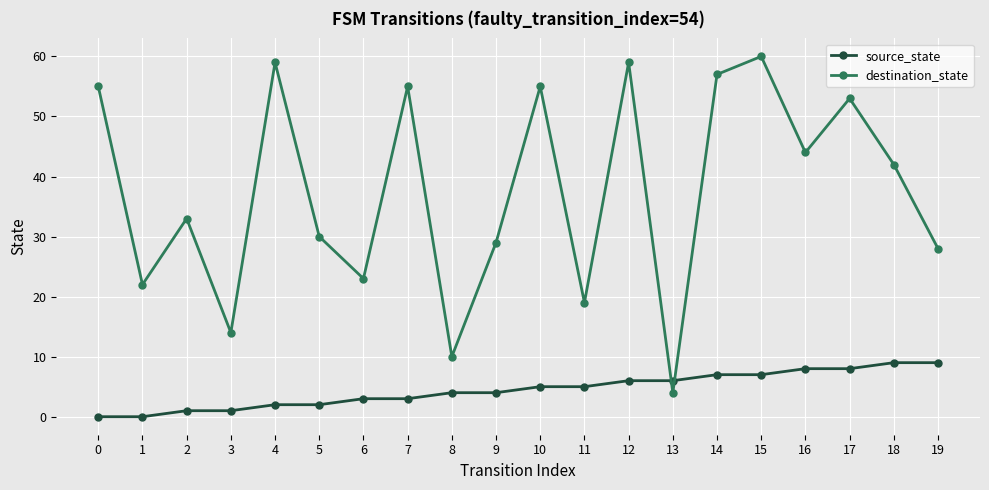

How many distinct data groups are displayed?

2